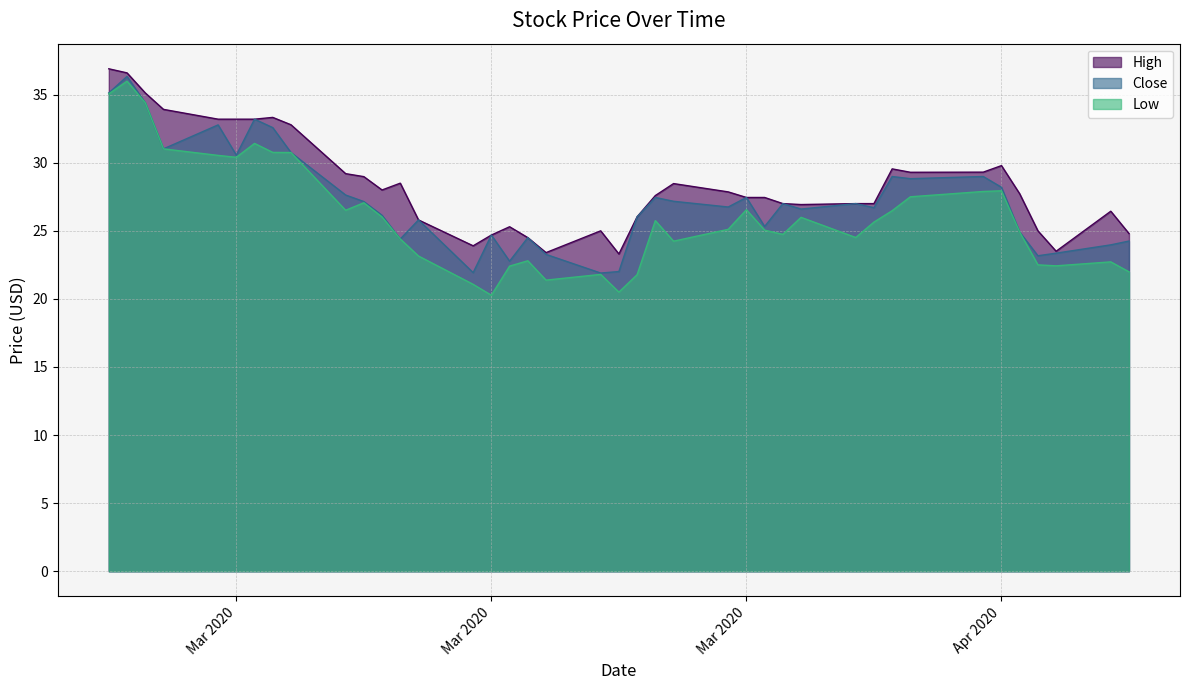

Is the value of Close at 2020-03-24 greater than the value of Low at 2020-04-14?

No